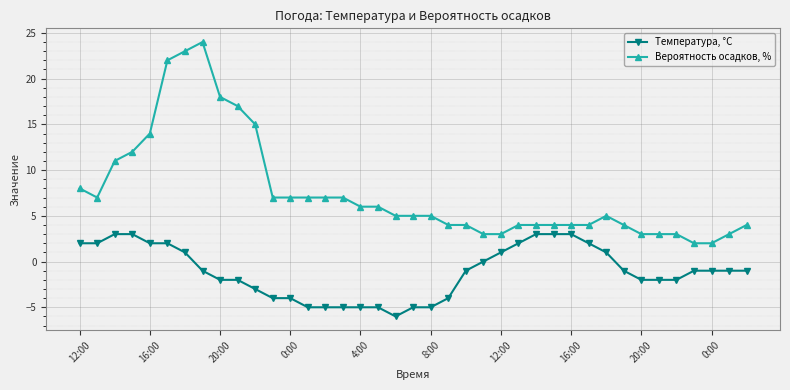

What is the value of the Температура, °C point at the 38th from the left?

-1